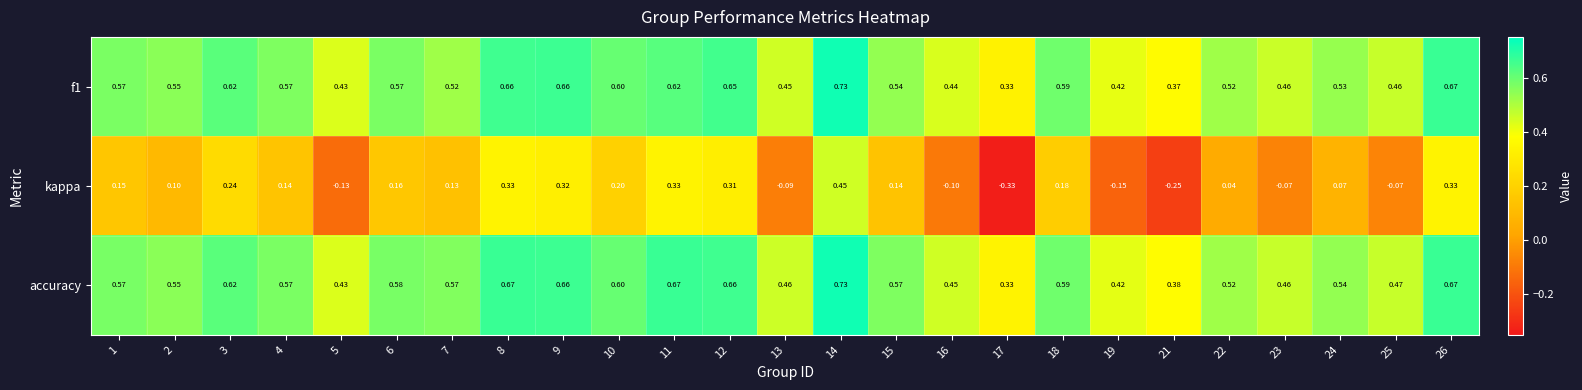

Which series changed the most between 15 and 24?

kappa